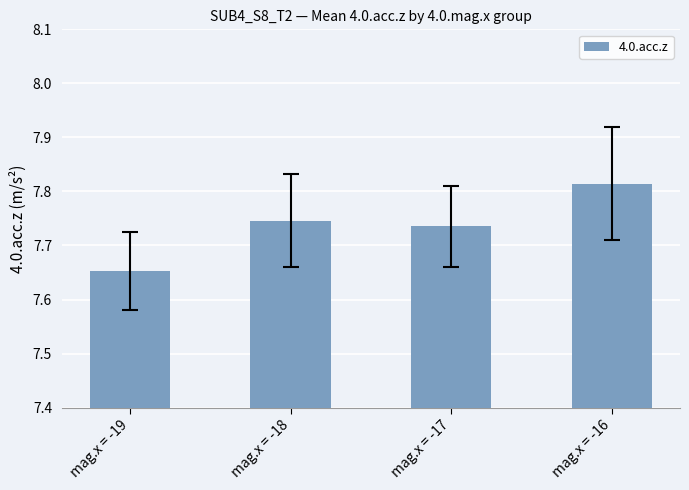

What is the change in value from mag.x = -17 to mag.x = -16?

+0.1